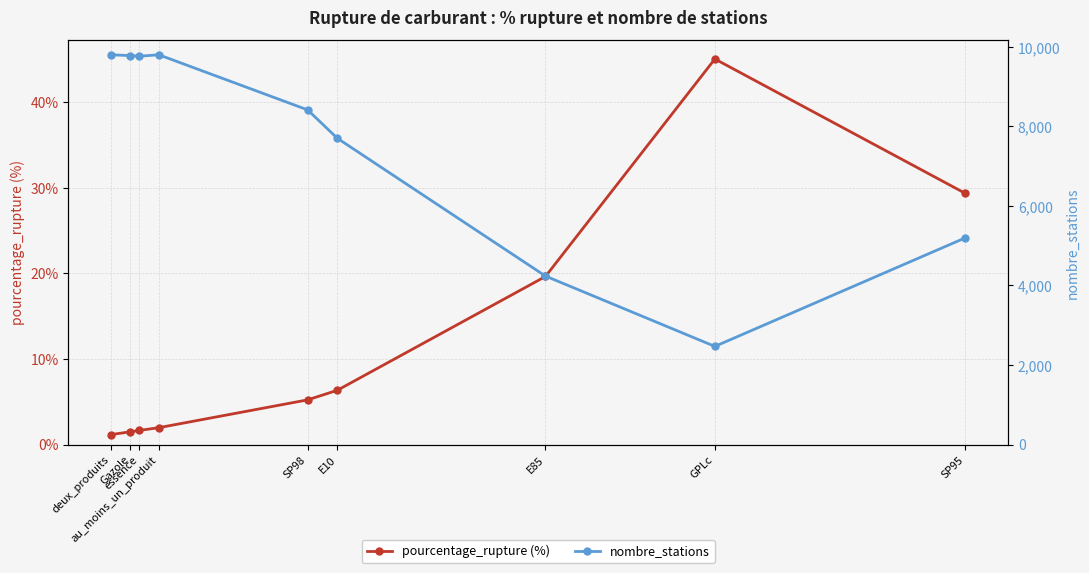

Which series has the largest total across all categories?

nombre_stations